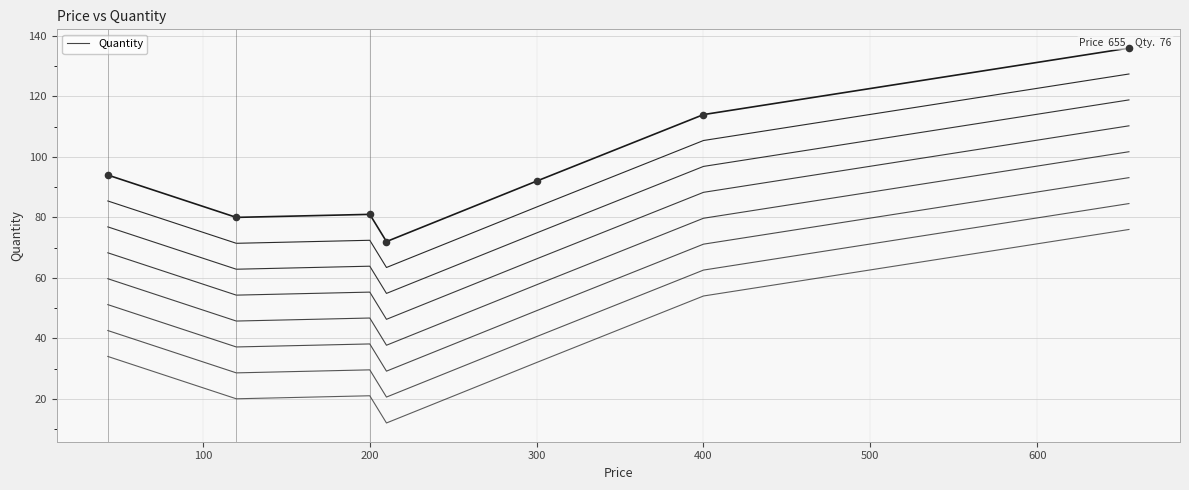

What is the ratio of the value at 500 to the value at 0?

1.2